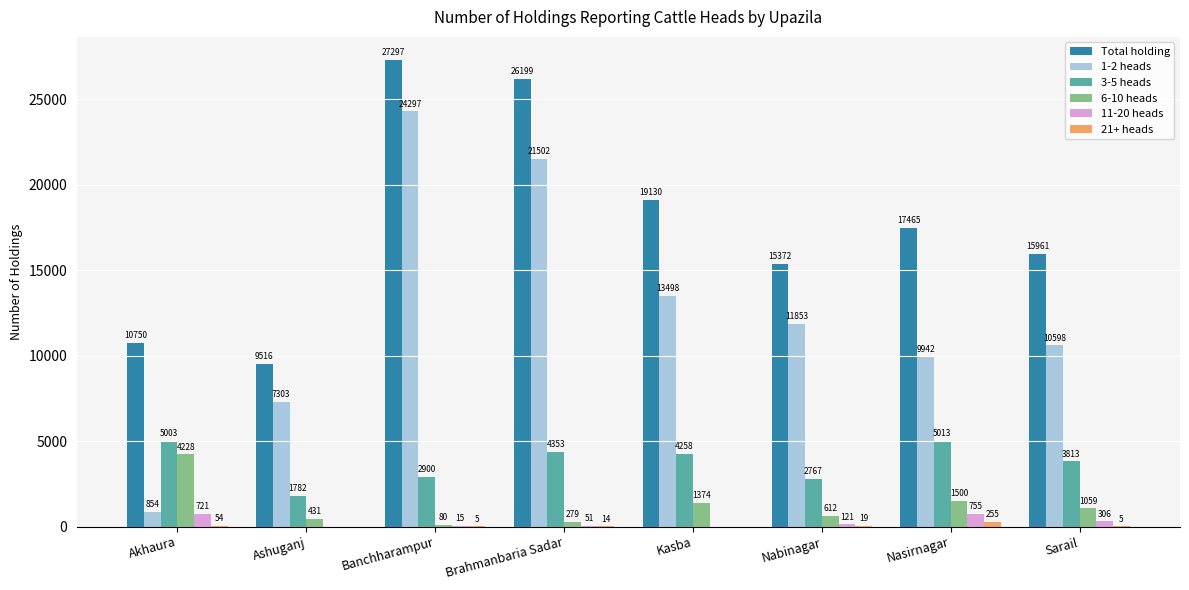

What is the approximate value of Total holding at Brahmanbaria Sadar, to the nearest 50?

26200